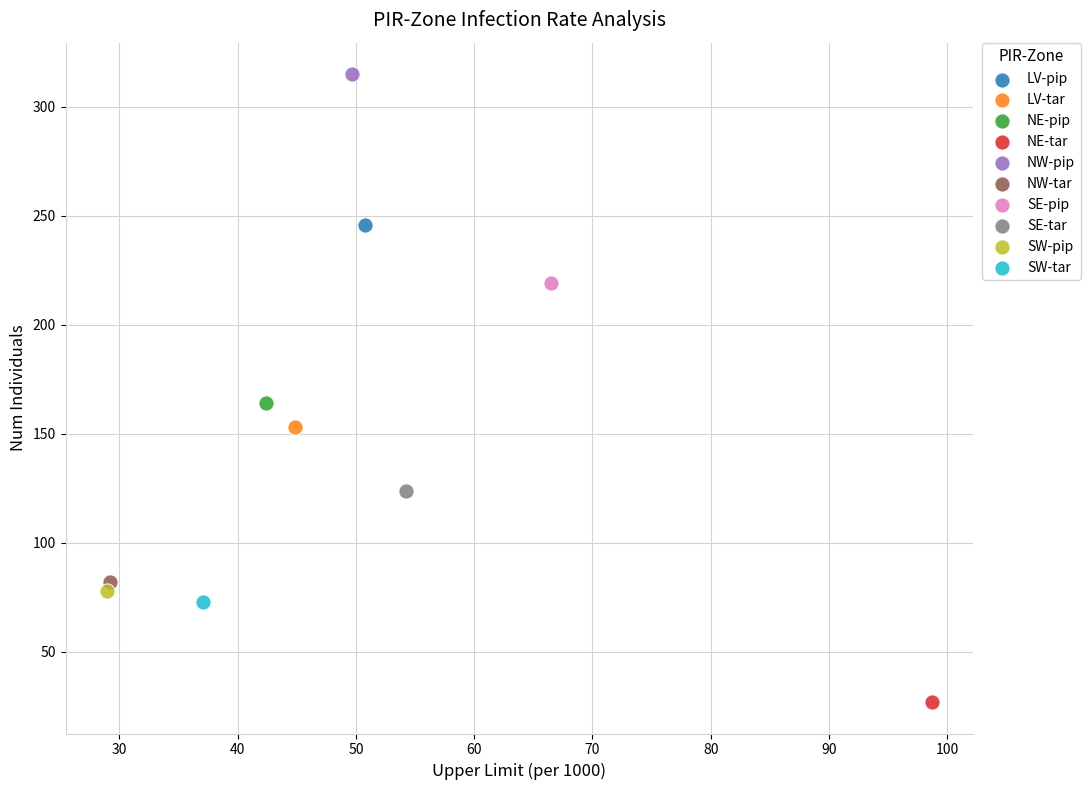

Which series contains the lowest Y value?

NE-tar